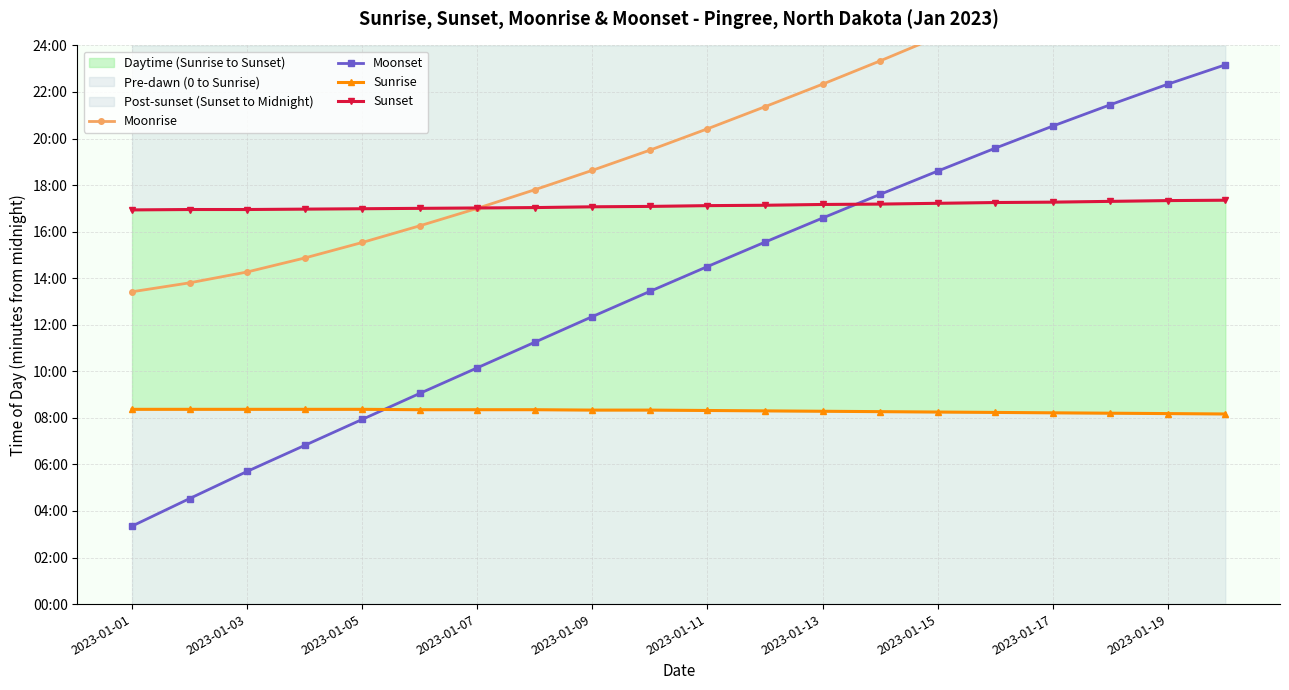

True or false: Moonrise and Moonset cross at least once.

False